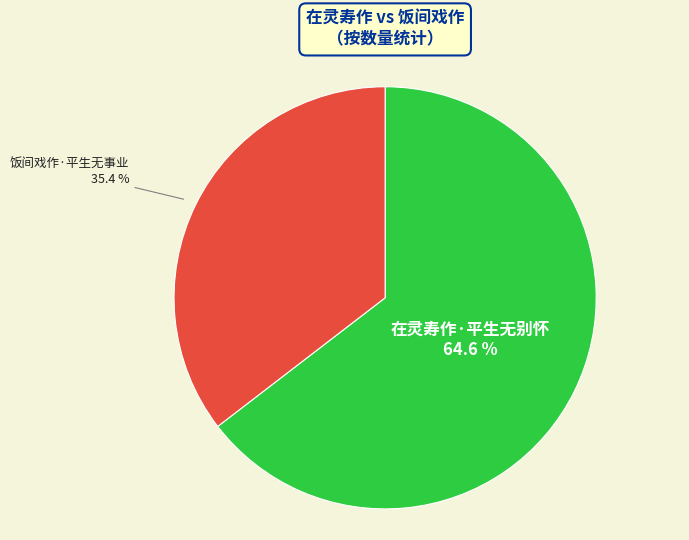

Is there a majority slice in this chart?

Yes